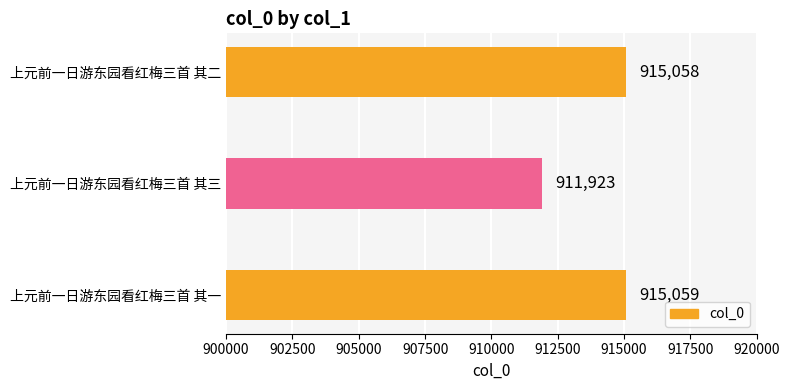

Are the bars horizontal?

Yes